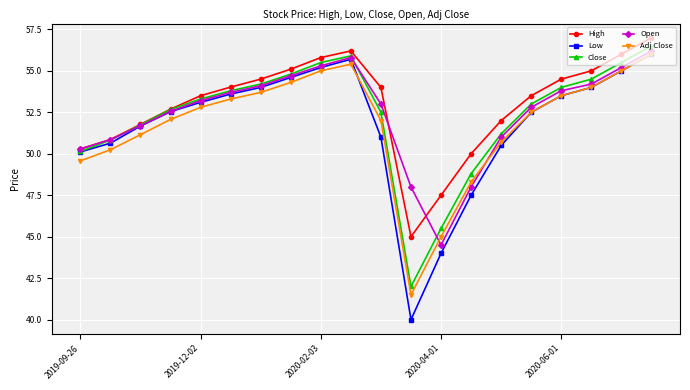

Which series has the largest range (max minus min)?

Low